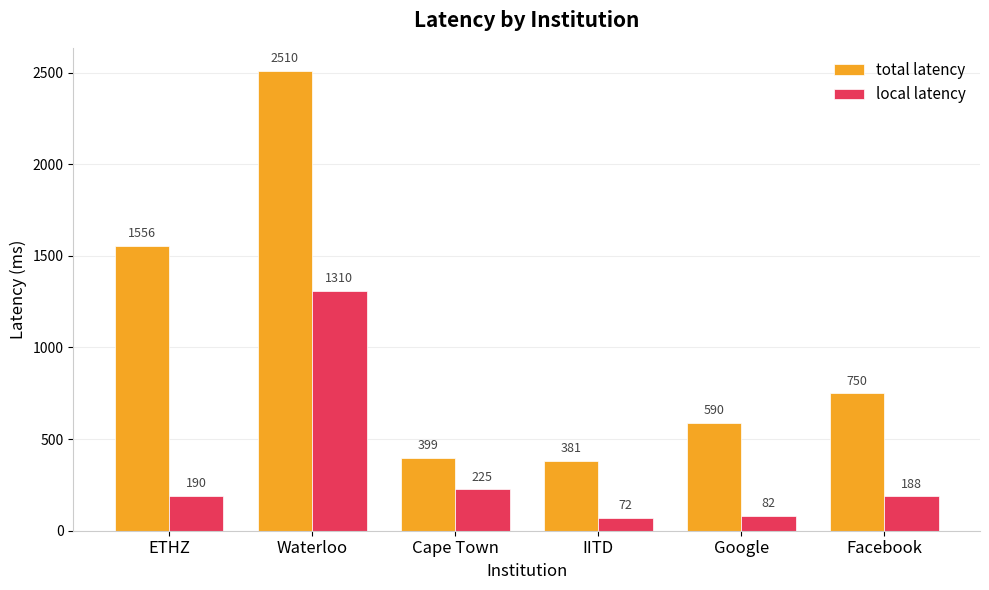

Rank the series by their maximum value, from lowest to highest.

local latency, total latency